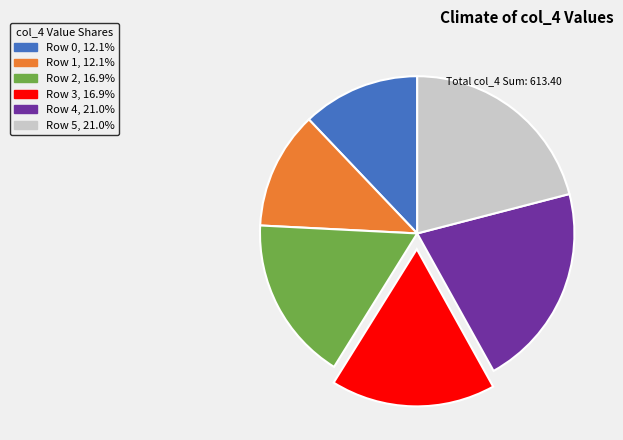

Is Row 3, 16.9% the majority of the pie?

No